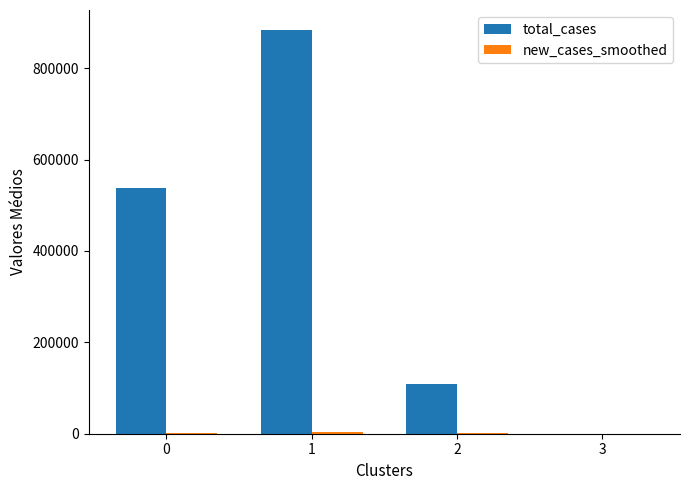

What is the sum of all total_cases values?

1531125.2